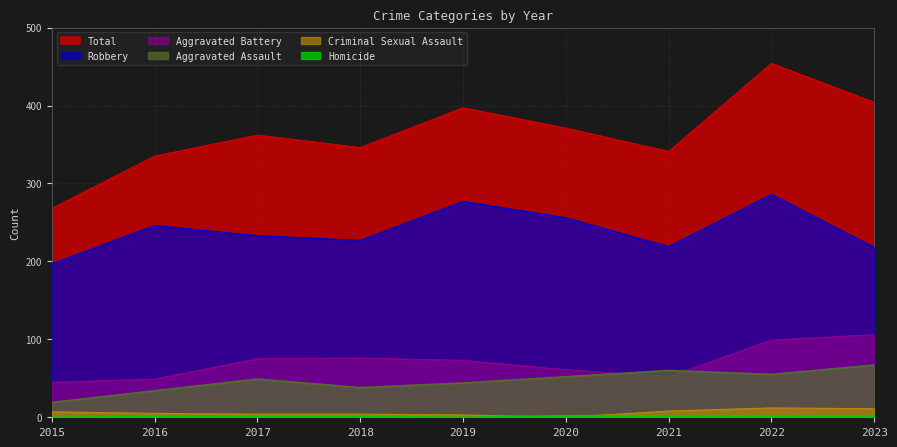

What is the sum of all Aggravated Assault values?

418